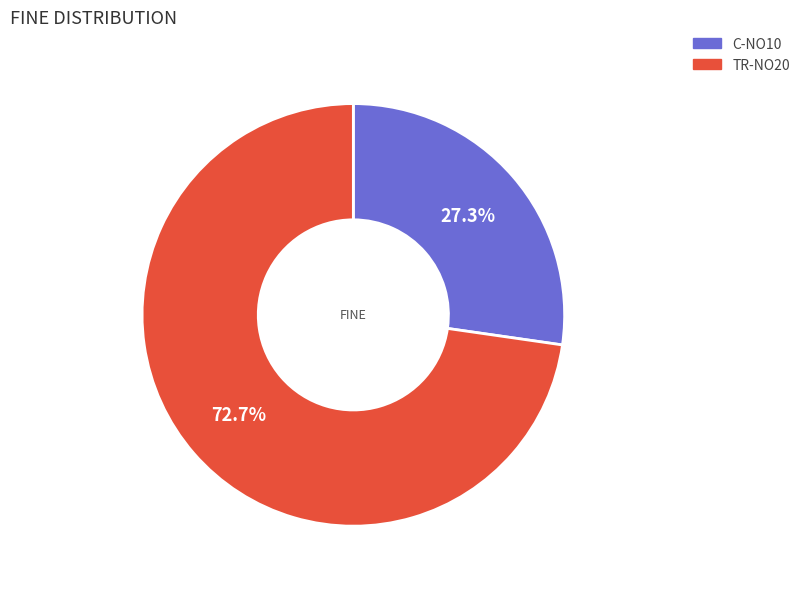

How many segments does this pie chart have?

2